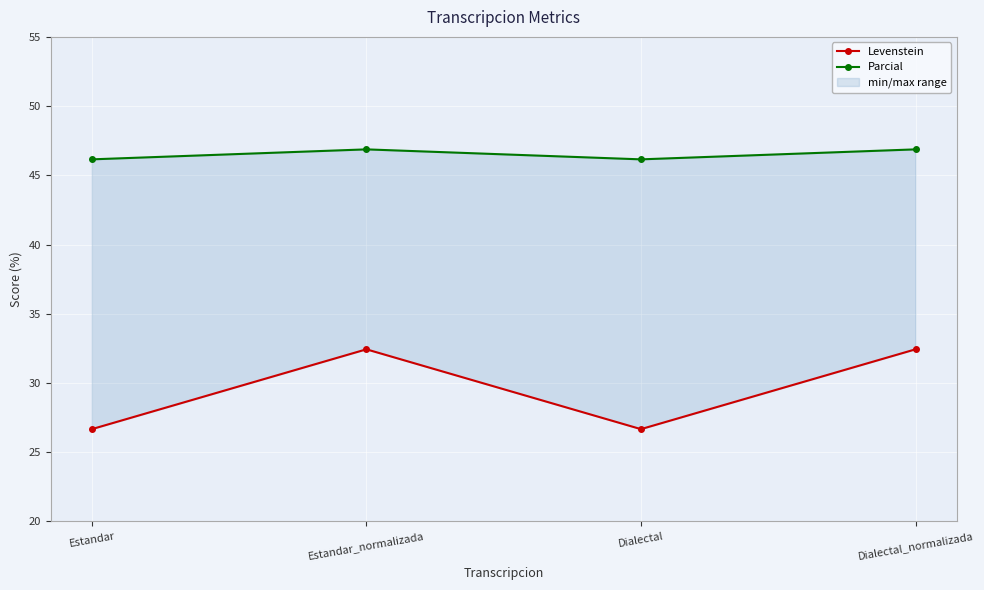

True or false: Levenstein and Parcial intersect in this chart.

False